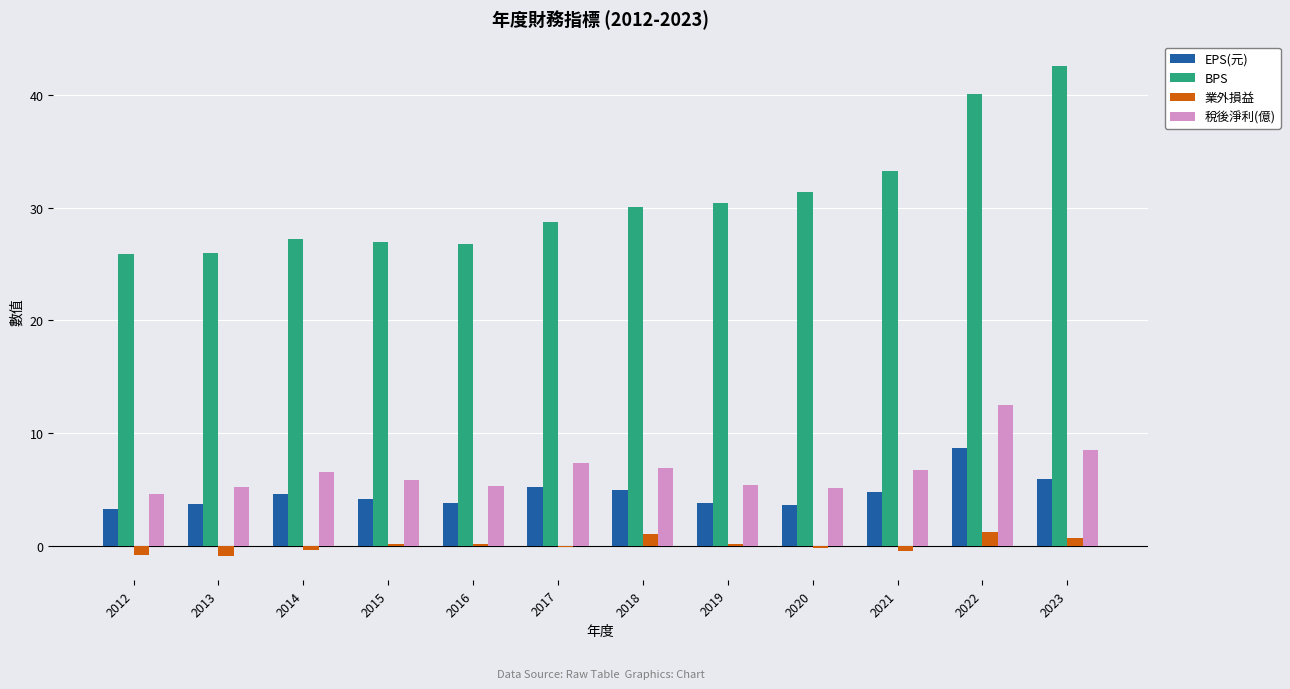

At which label does BPS reach its peak?

2023